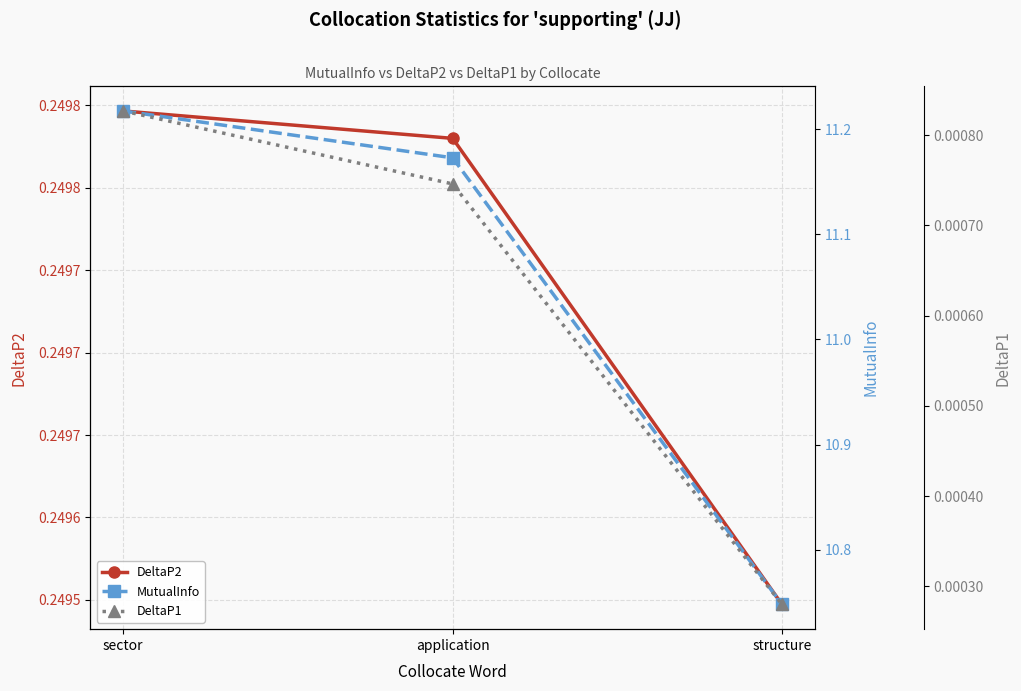

What is the spread (max minus min) of values at sector?

11.2